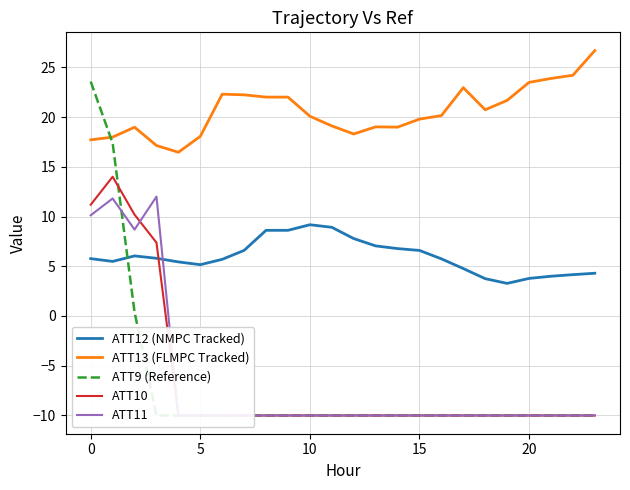

What is the average value of the ATT11 series?

-6.6